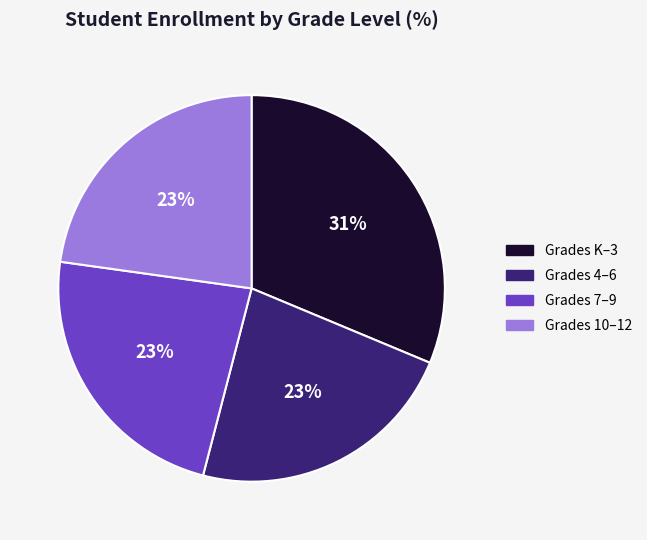

Is there a majority slice in this chart?

No